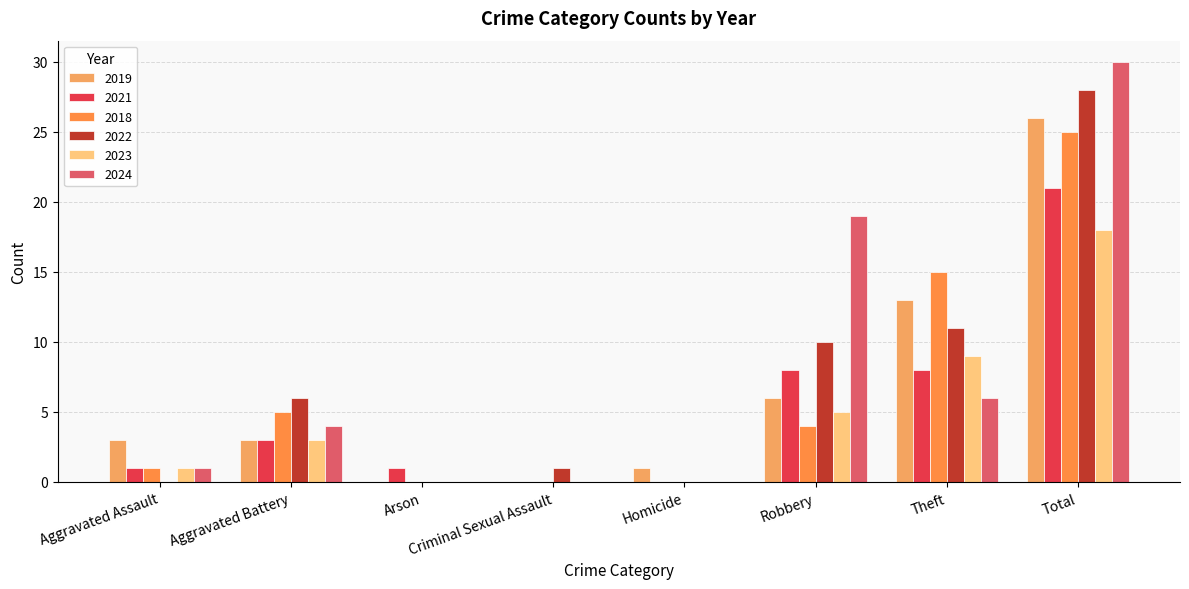

How many series are shown in this chart?

6